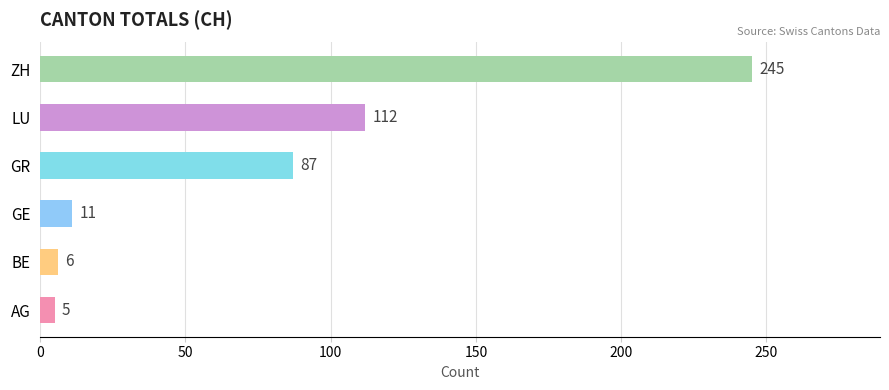

Approximately how many times larger is the value at GR compared to AG?

17.4